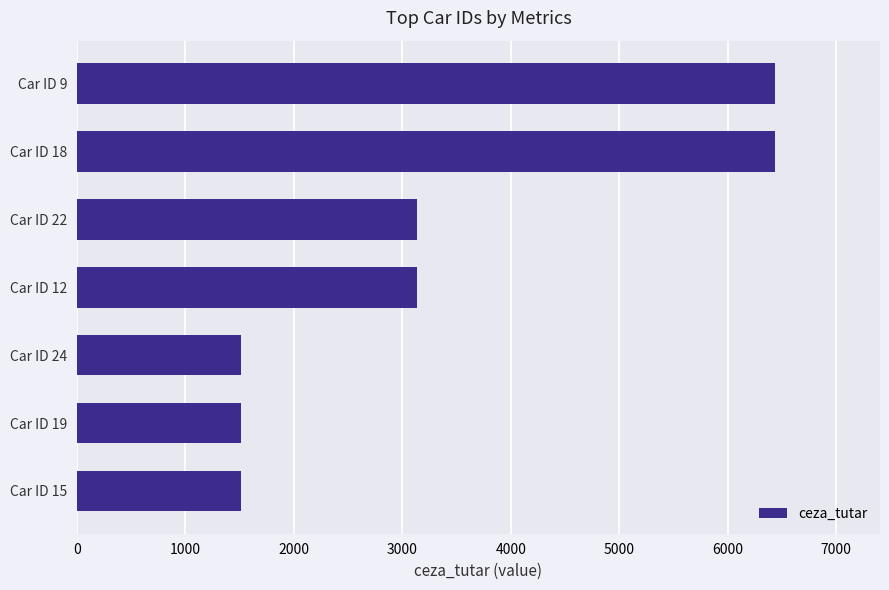

Is it true that the value at Car ID 22 is 3136.0?

True